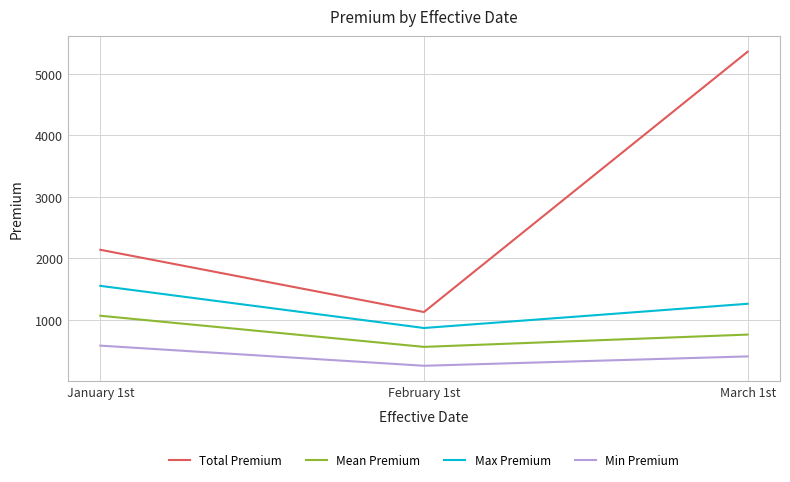

The value of Min Premium at January 1st is 585.6. True or false?

True